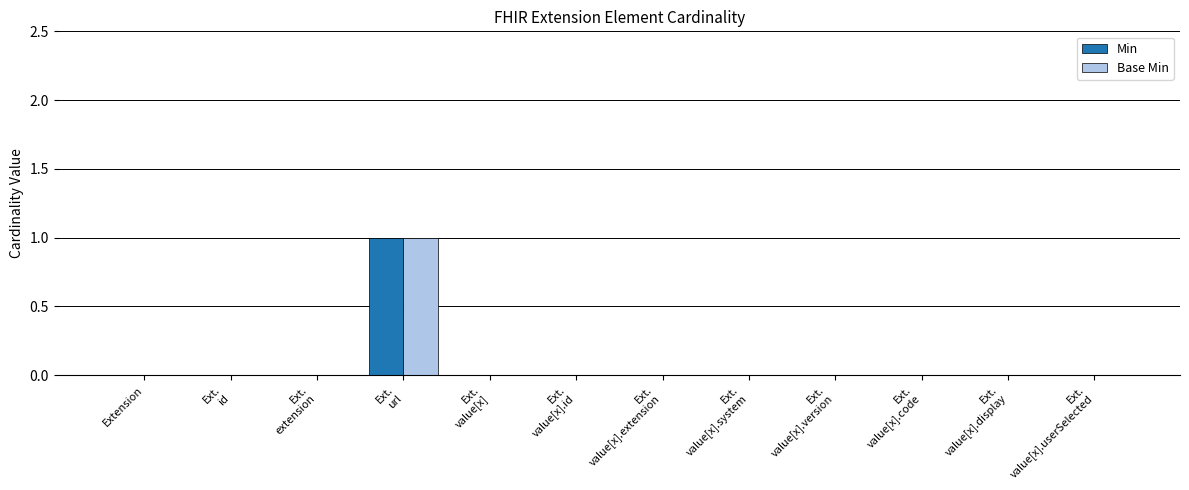

The value of Min at Extension is 0. True or false?

True